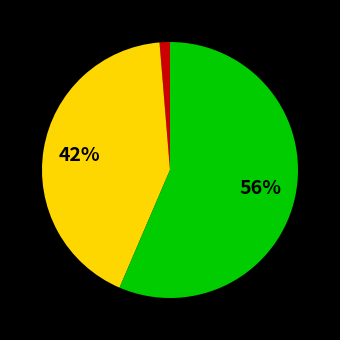

How many slices are in this pie chart?

3